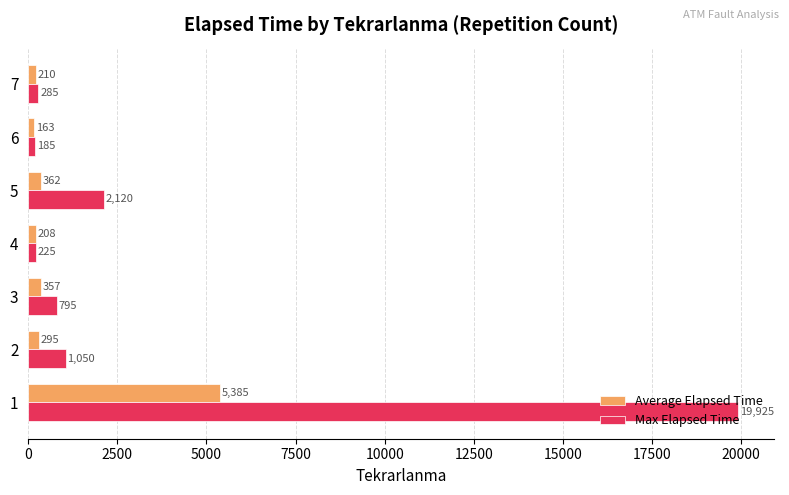

Where is Max Elapsed Time nearest to the value 10055?

5